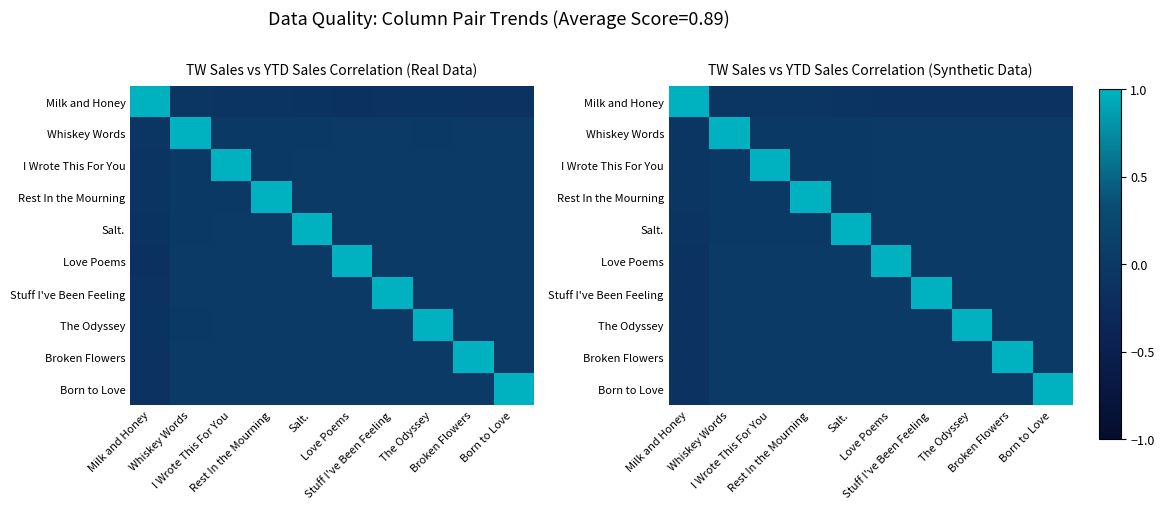

At I Wrote This For You, list the series in order from largest to smallest.

I Wrote This For You, Broken Flowers, Born to Love, The Odyssey, Stuff I've Been Feeling, Love Poems, Salt., Rest In the Mourning, Whiskey Words, Milk and Honey